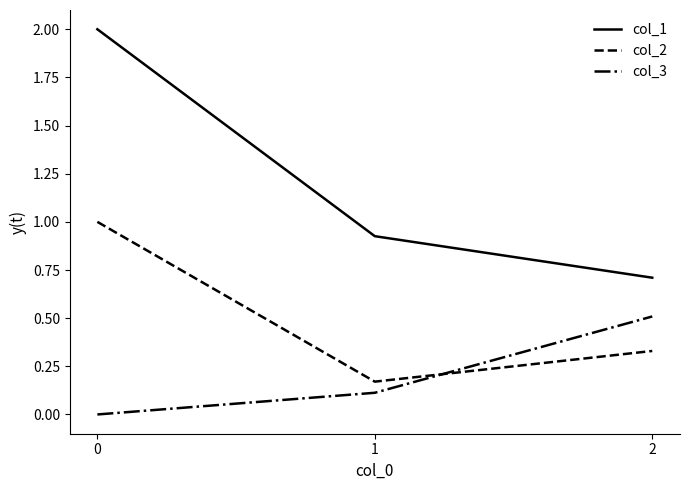

What are all the series names shown in the legend?

col_1, col_2, col_3